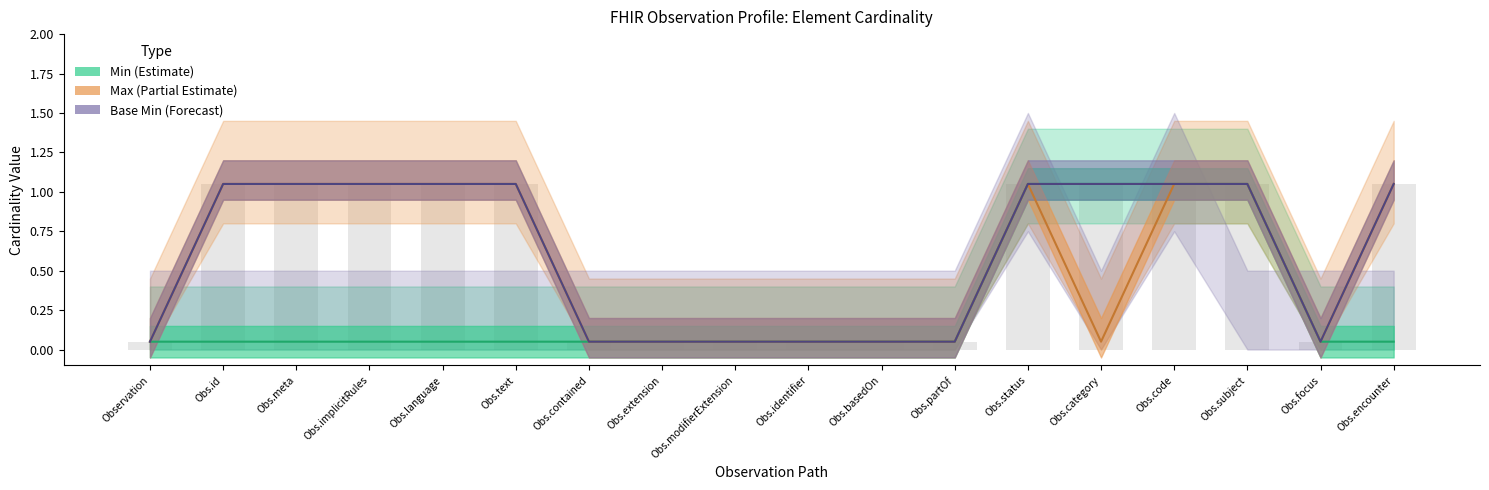

How many groups of bars are there?

18